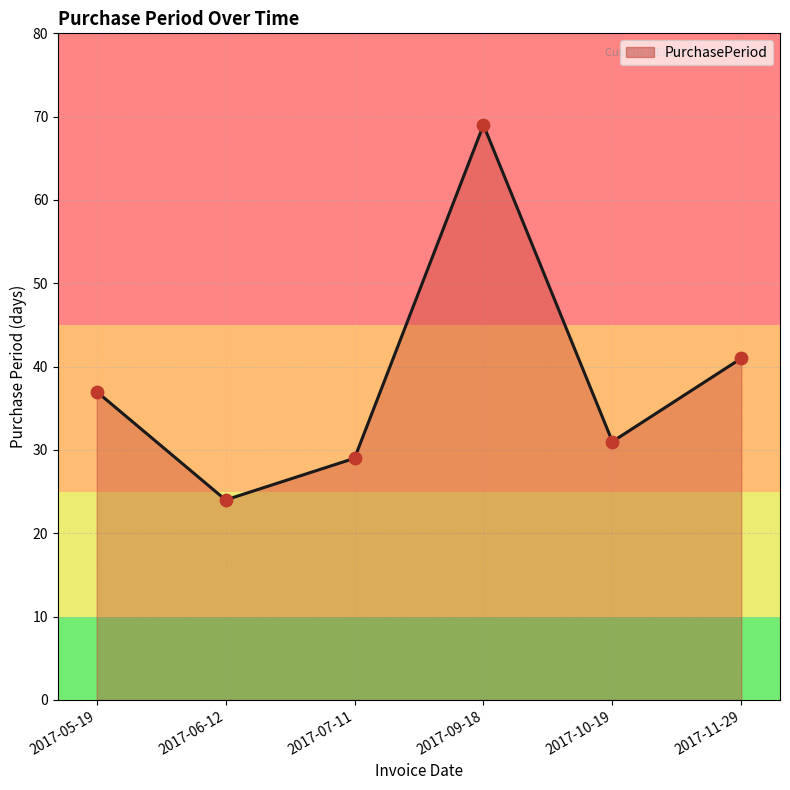

Between 2017-11-29 and 2017-06-12, which is larger?

2017-11-29